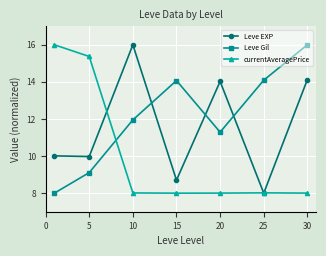

How many categories are shown in the chart?

7